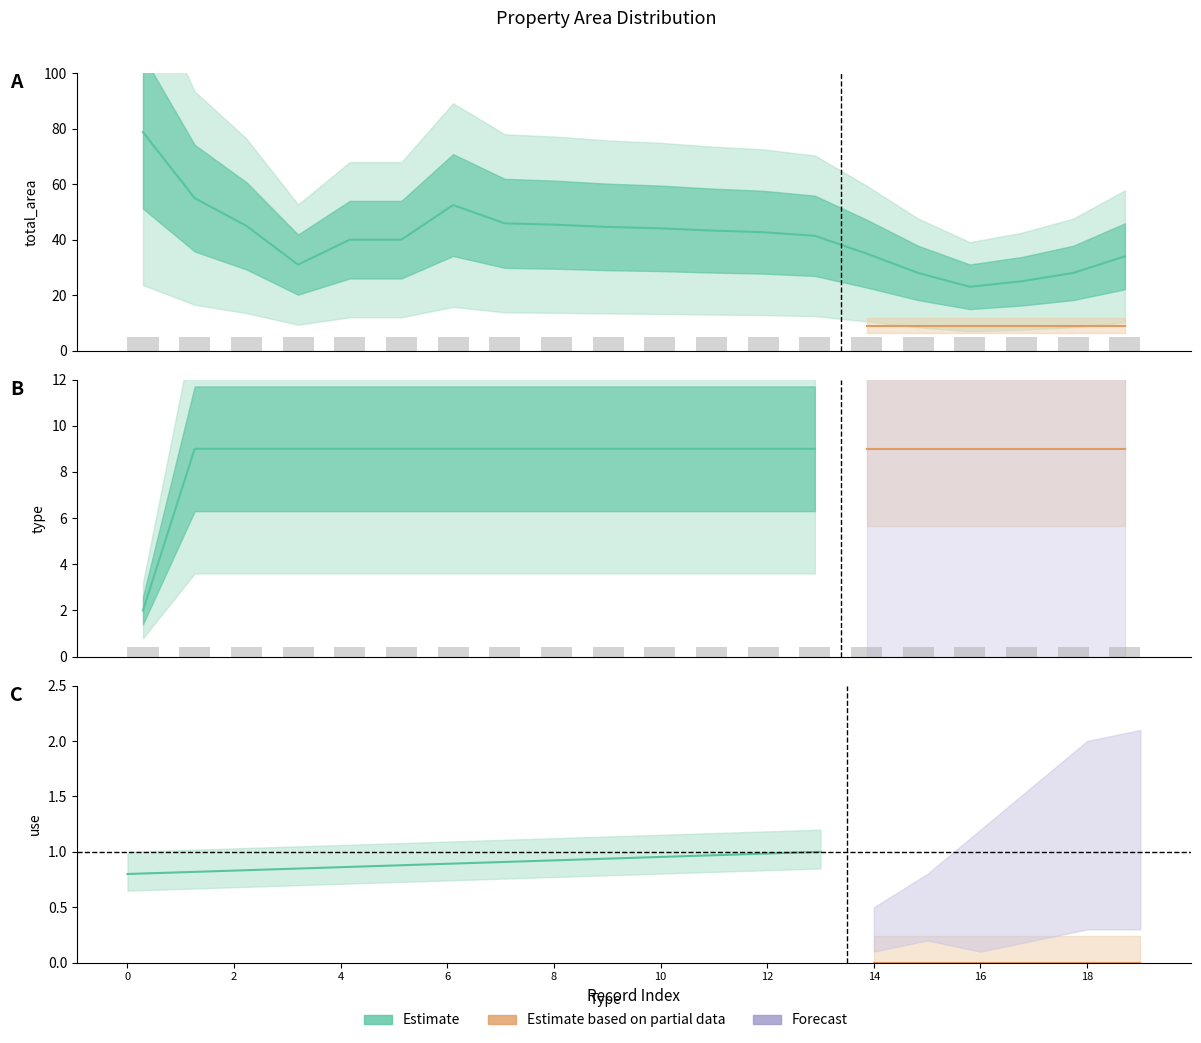

What is the value of the type bar at the 18th from the left?

9.0